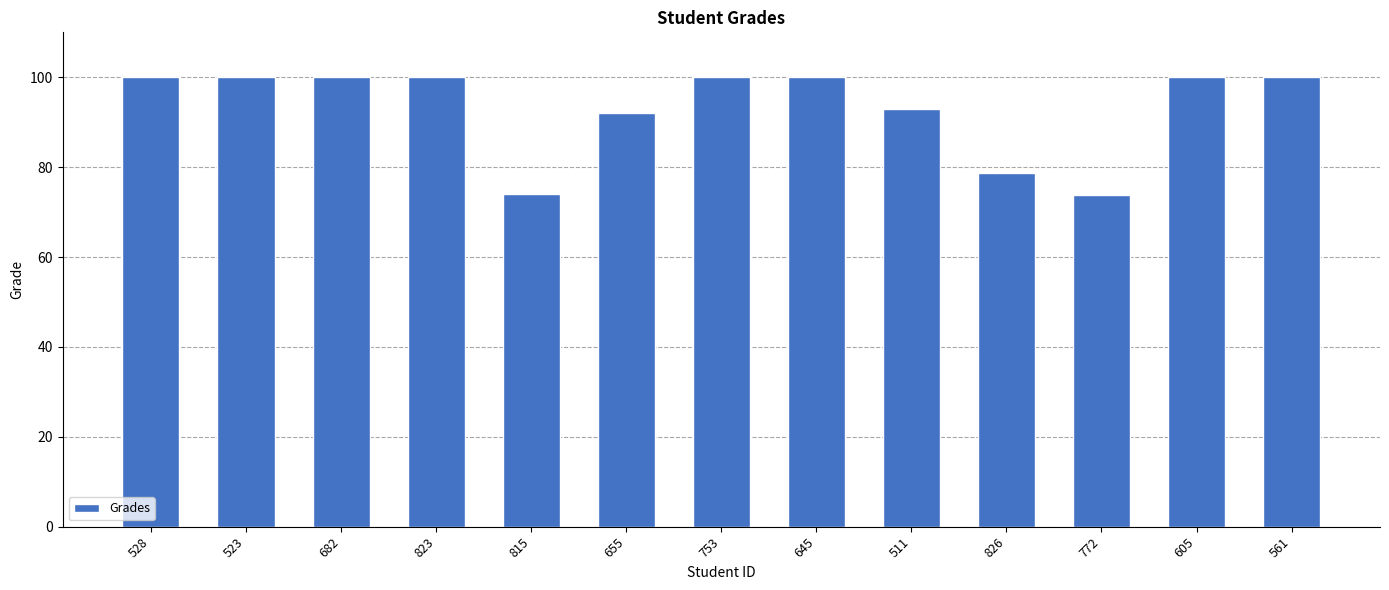

Where is the data nearest to the value 86?

655